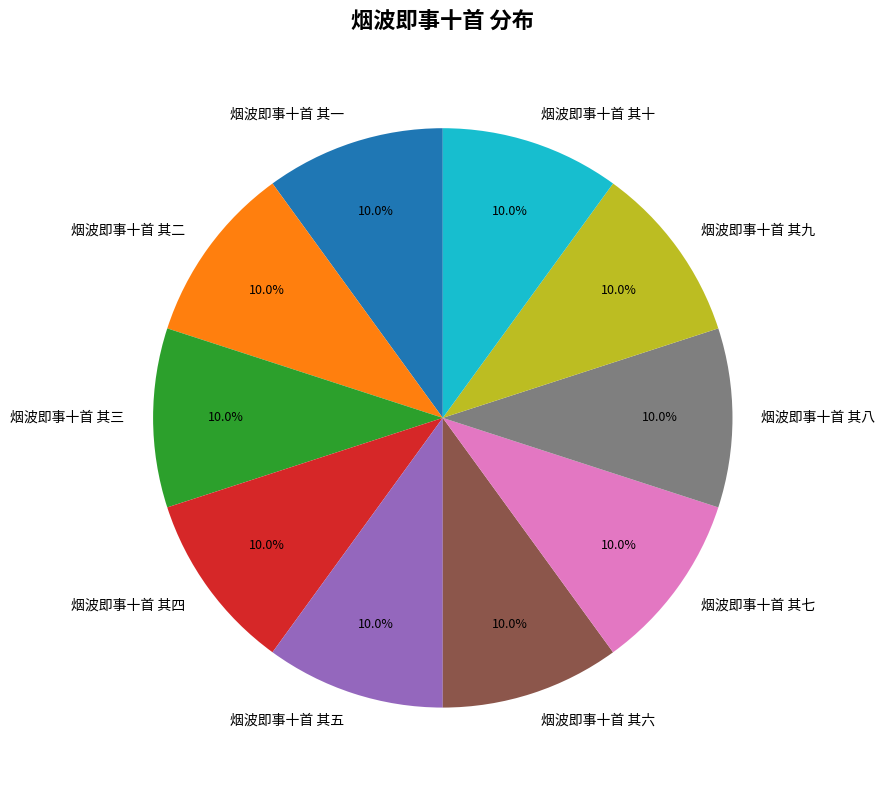

What percentage is the 烟波即事十首 其一 slice, to the nearest percent?

10%